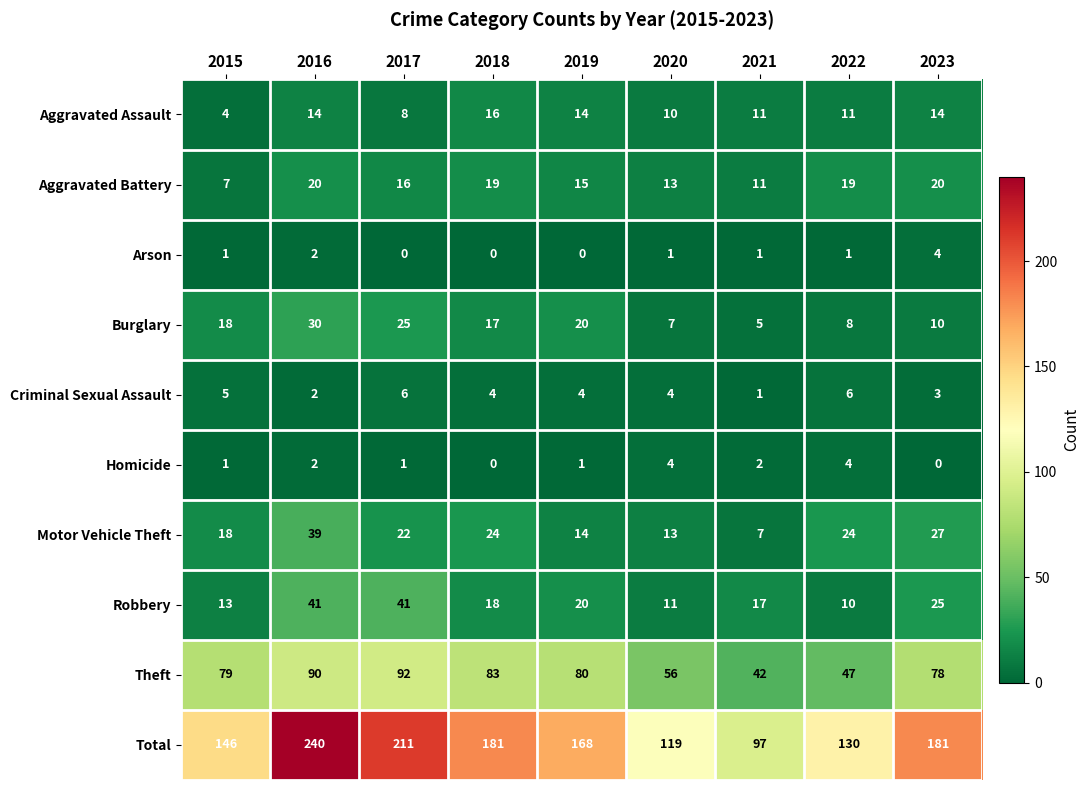

What is the difference between the maximum and minimum values in the Theft series?

50